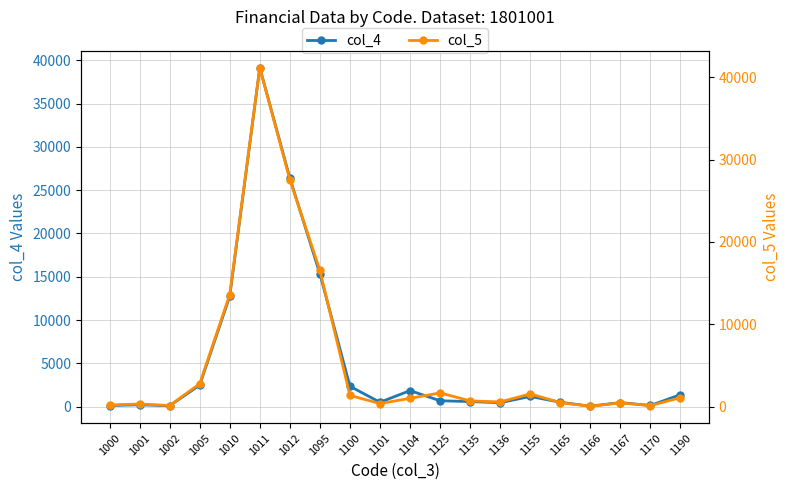

At how many categories does at least one series exceed 20410?

2